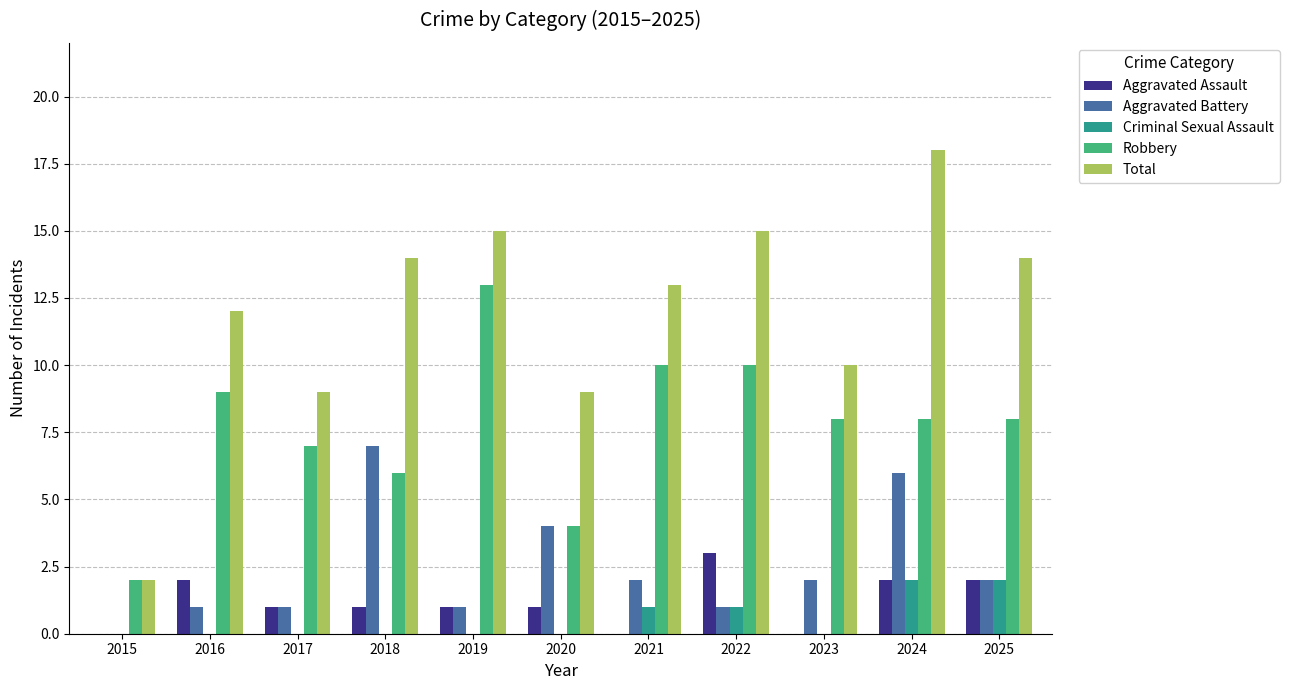

The value of Criminal Sexual Assault at 2017 is 1. True or false?

False